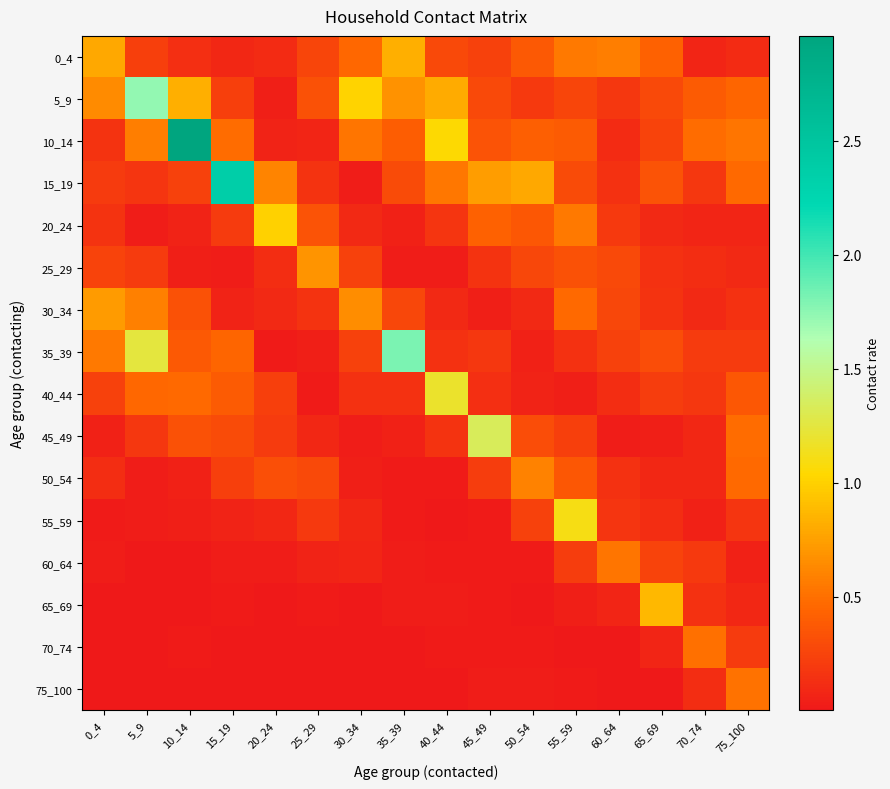

Which series has the largest range (max minus min)?

10_14